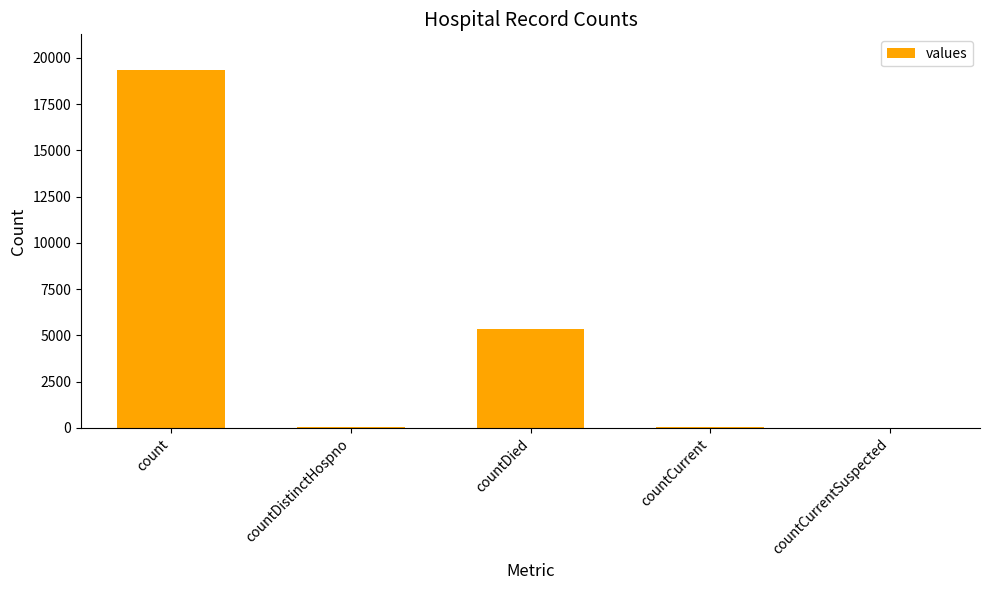

What is the sum of all values?

24766